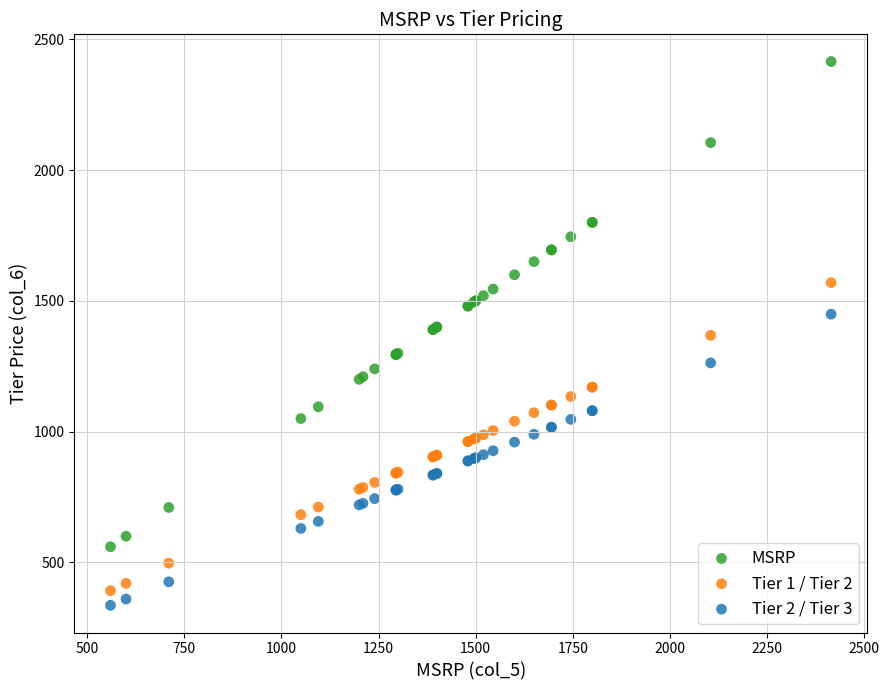

Which series contains the highest Y value?

MSRP